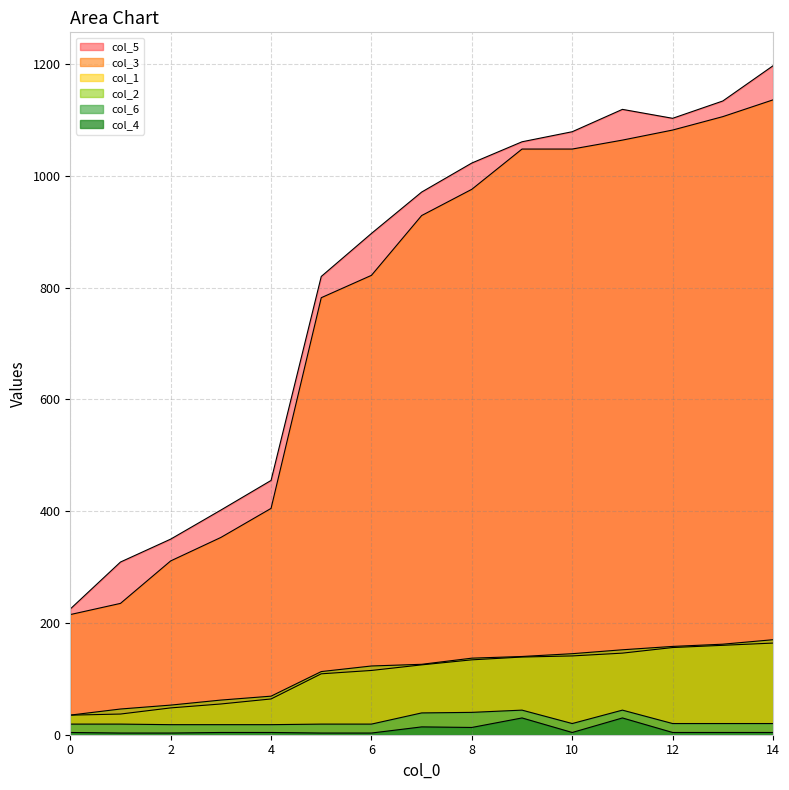

Does the chart display data point markers on the line(s)?

No